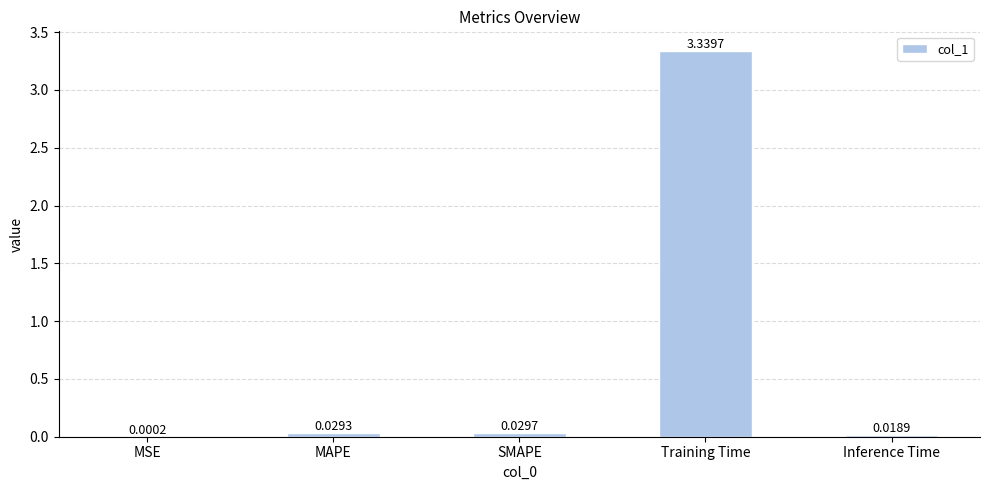

Are the bars horizontal?

No